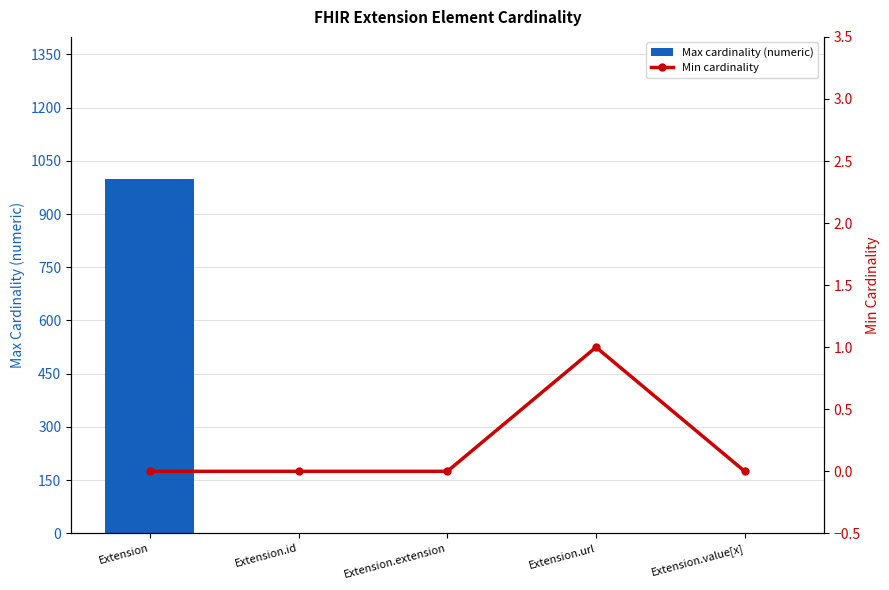

Rank the series at Extension.value[x] from highest to lowest value.

Max cardinality (numeric), Min cardinality